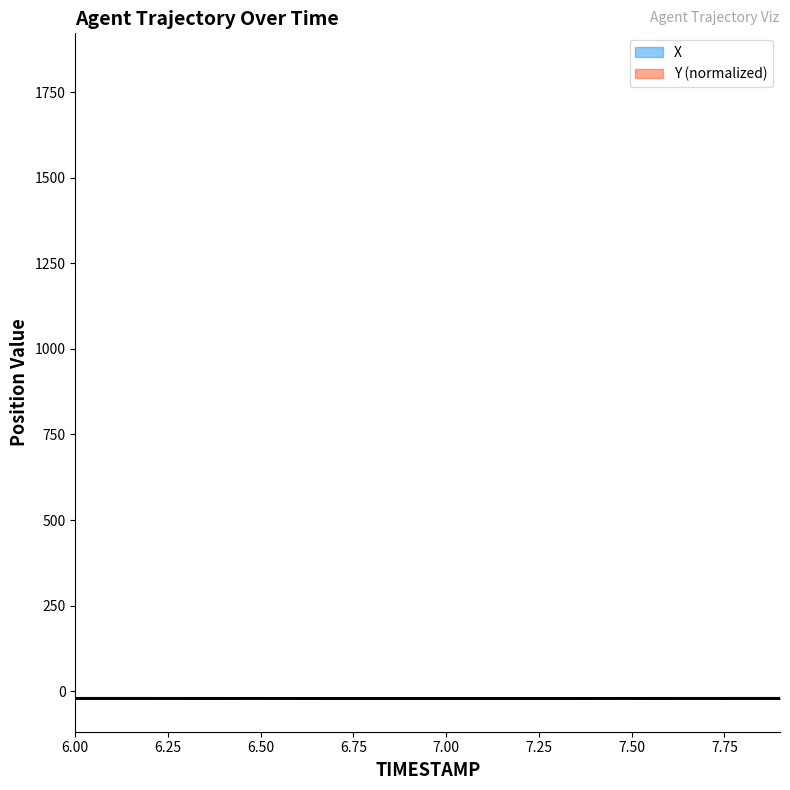

Which series has the largest total across all categories?

Y